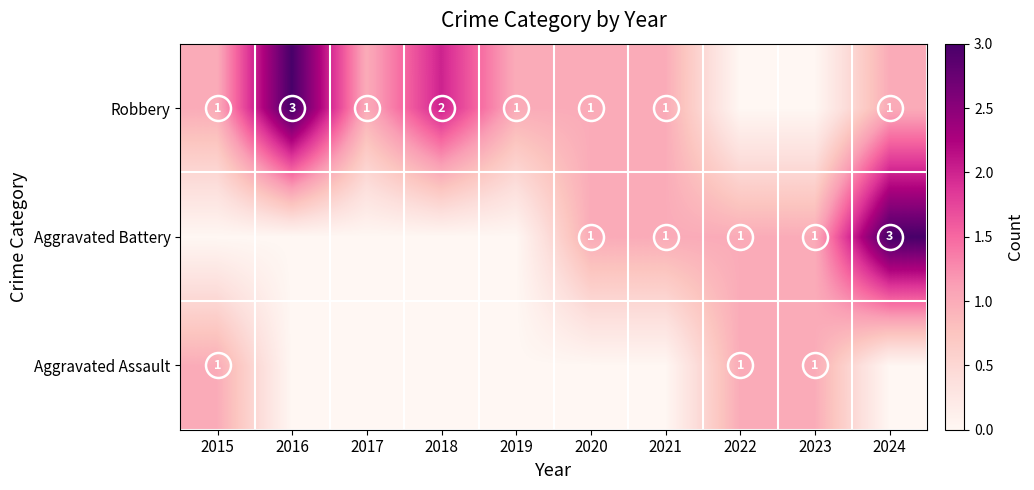

The Robbery series shows 2 at 2018. True or false?

True